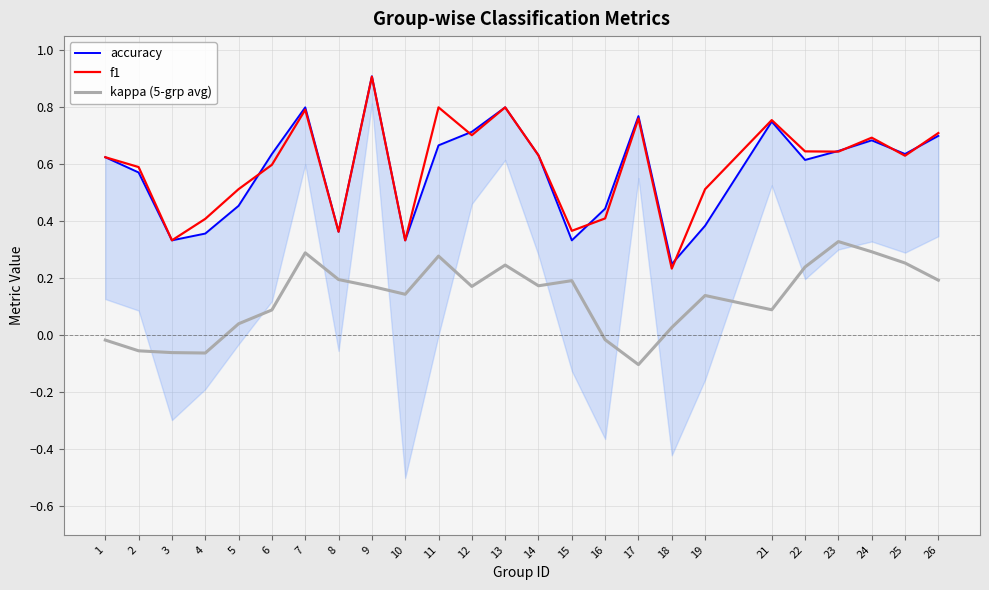

Which series has the largest total across all categories?

f1